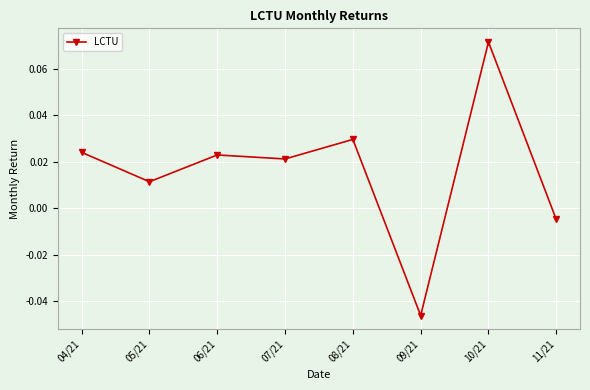

Which category has the highest value across all series?

10/21